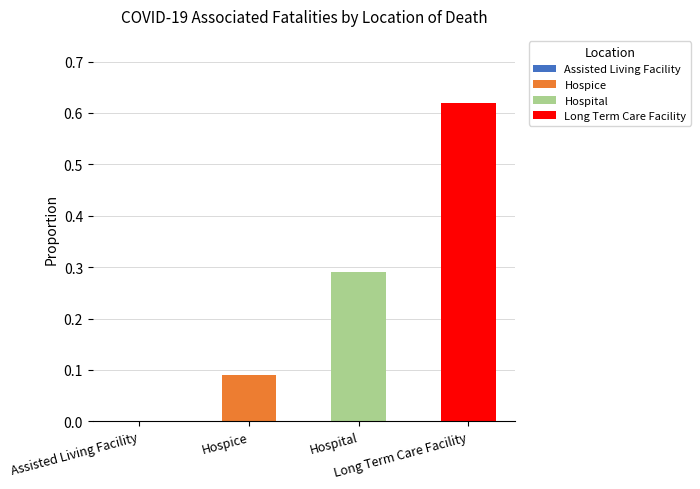

How many values are between 0 and 1?

4